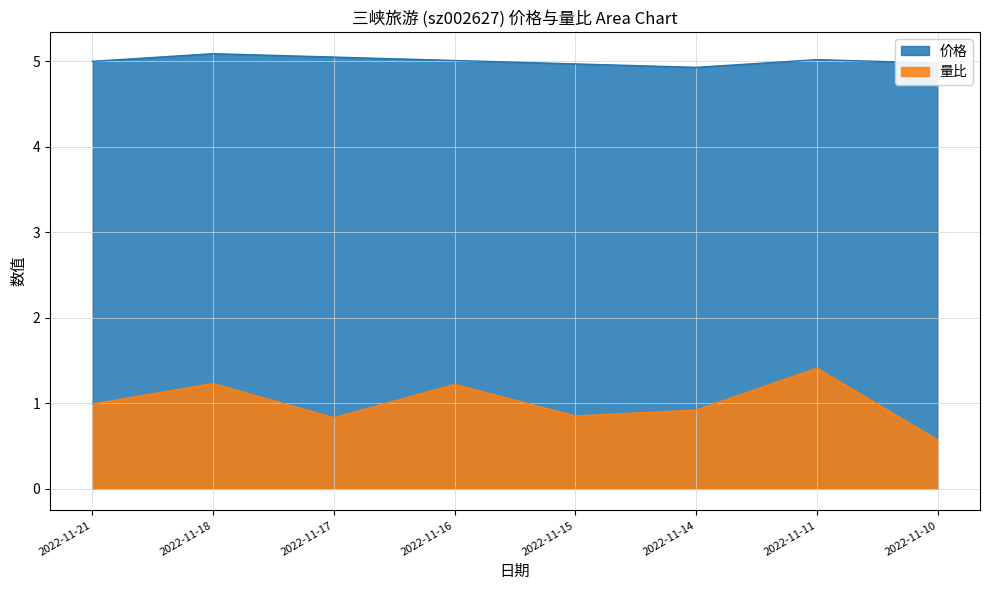

How many interior local peaks does the 量比 series have?

3